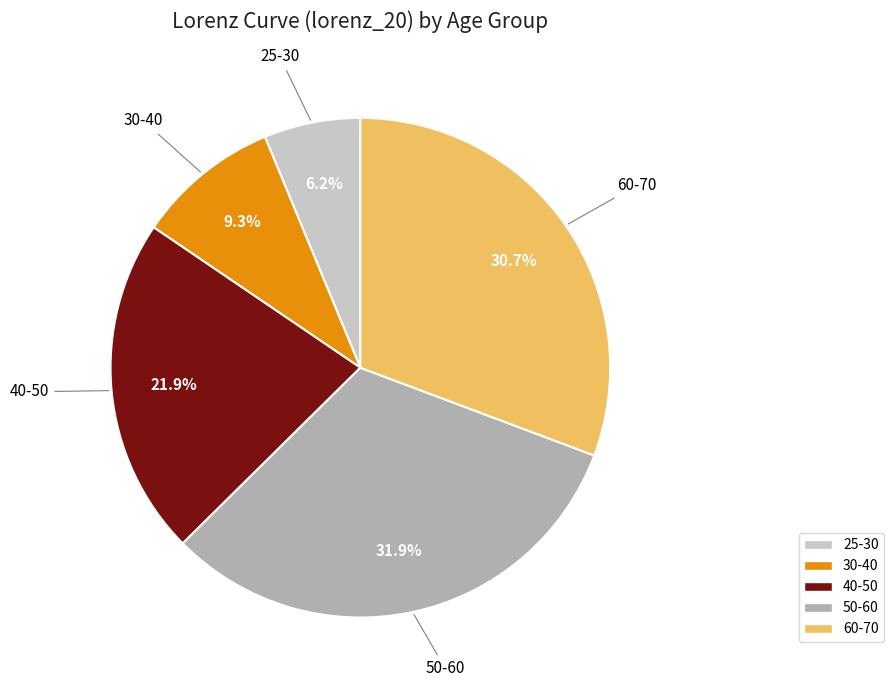

True or false: 50-60 accounts for 32% of the total.

True